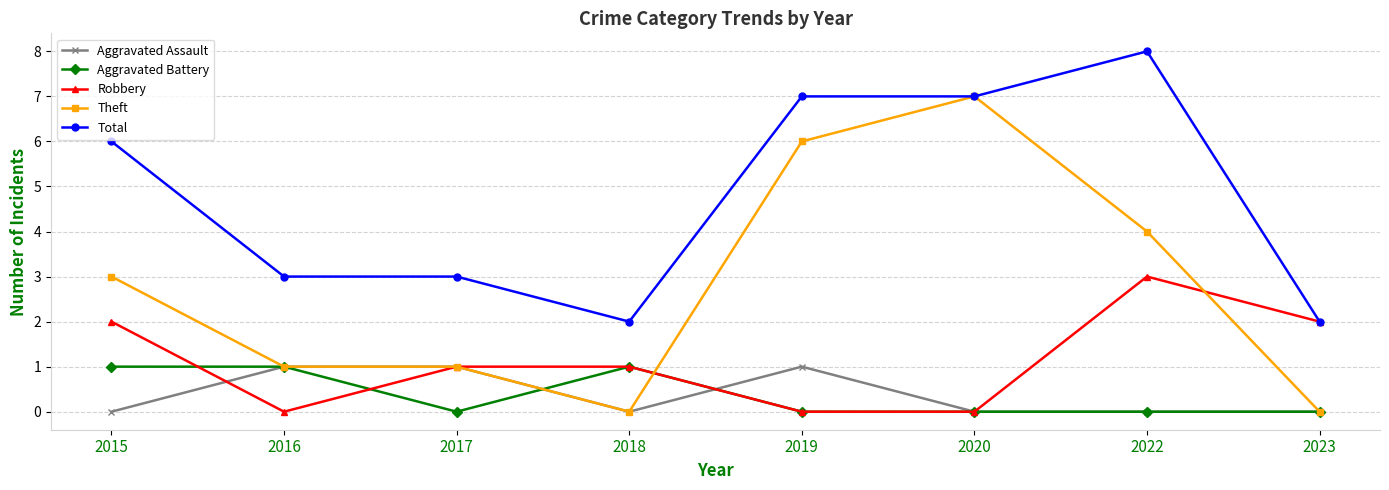

How many lines are shown in the chart?

5